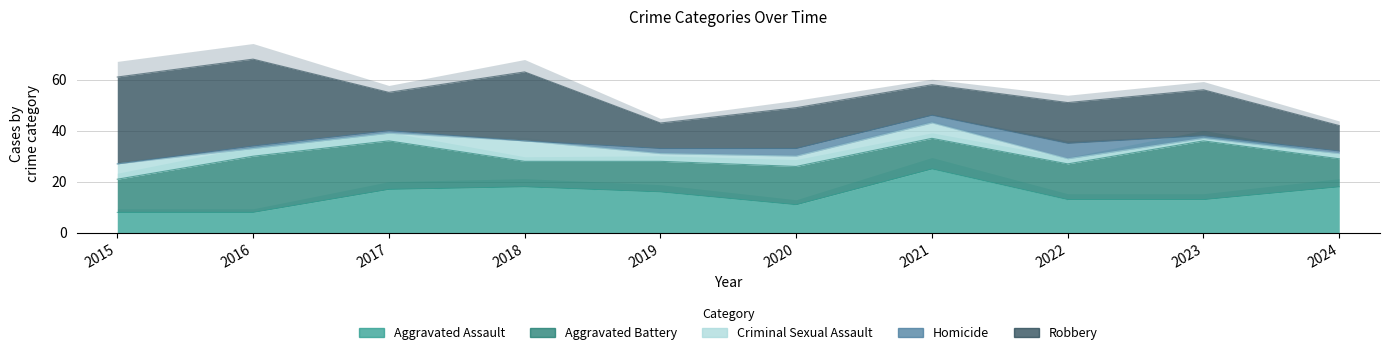

Read the Aggravated Battery value at 2022, to the nearest 10.

10